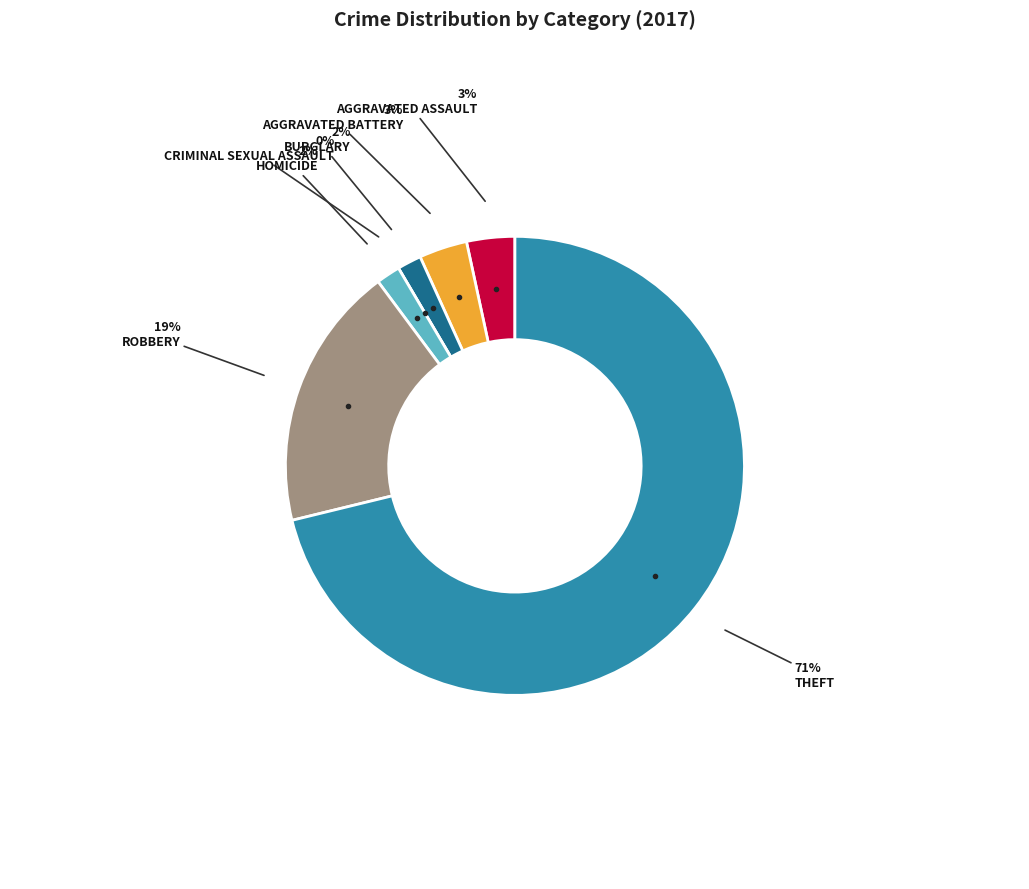

What percentage is the Aggravated Battery slice, to the nearest percent?

3%